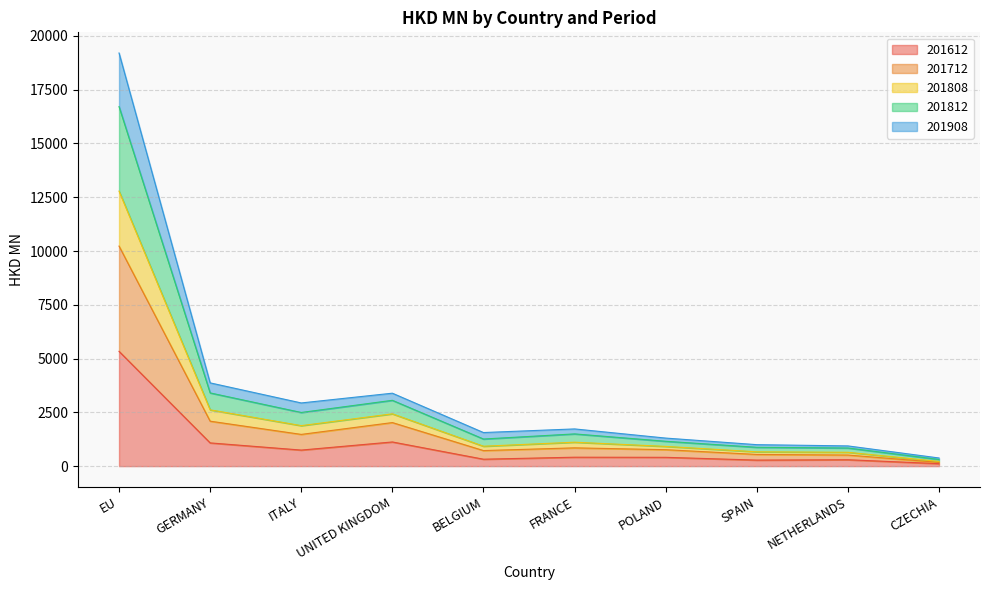

At which category is the sum across all series the highest?

EU